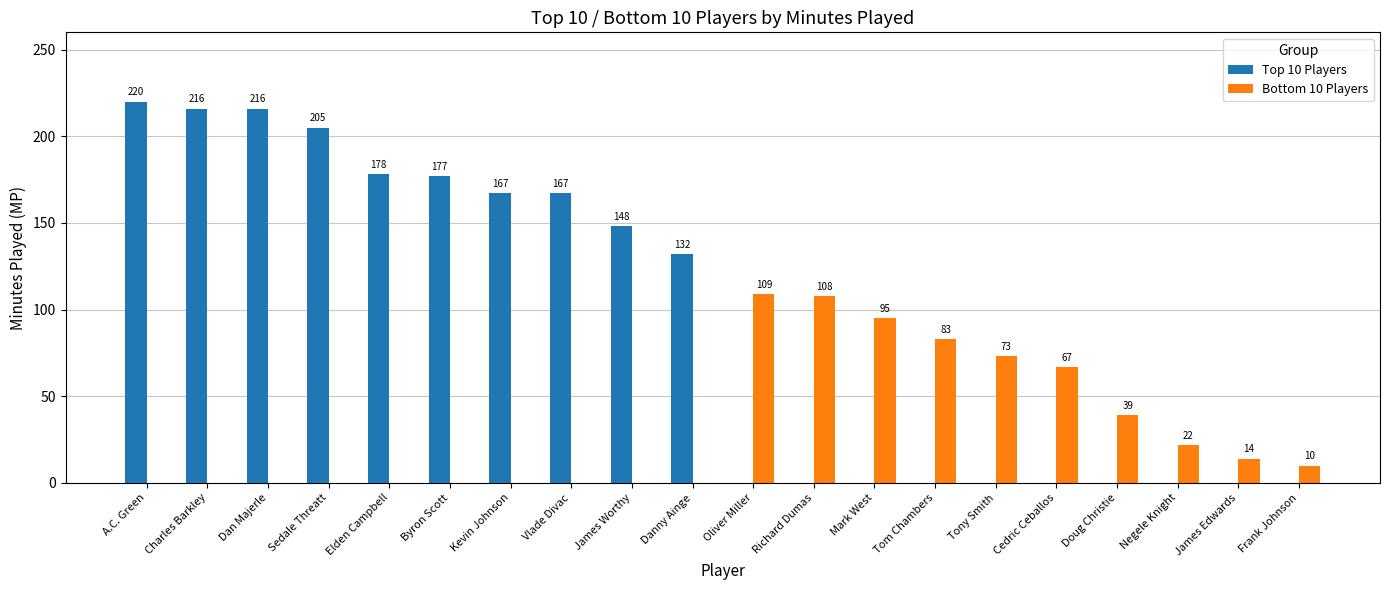

The Top 10 Players series shows 216 at Dan Majerle. True or false?

True